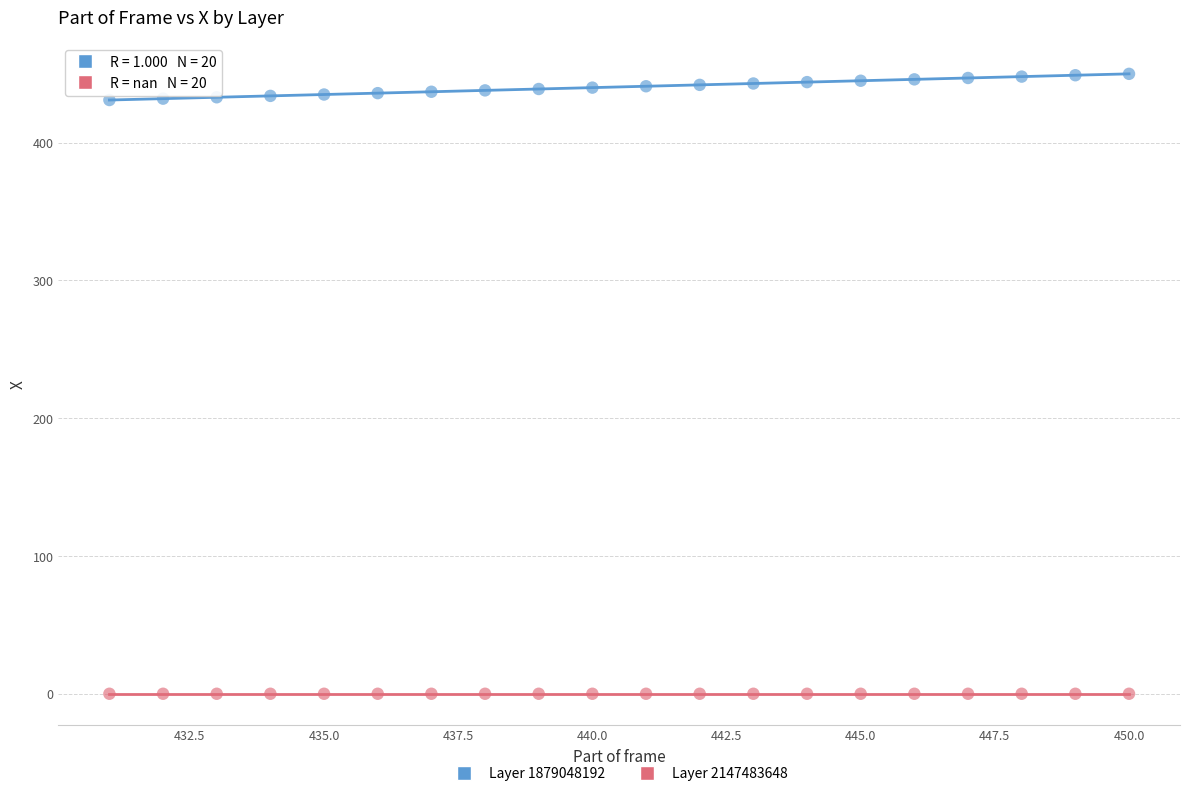

Which series contains the lowest Y value?

Layer 2147483648